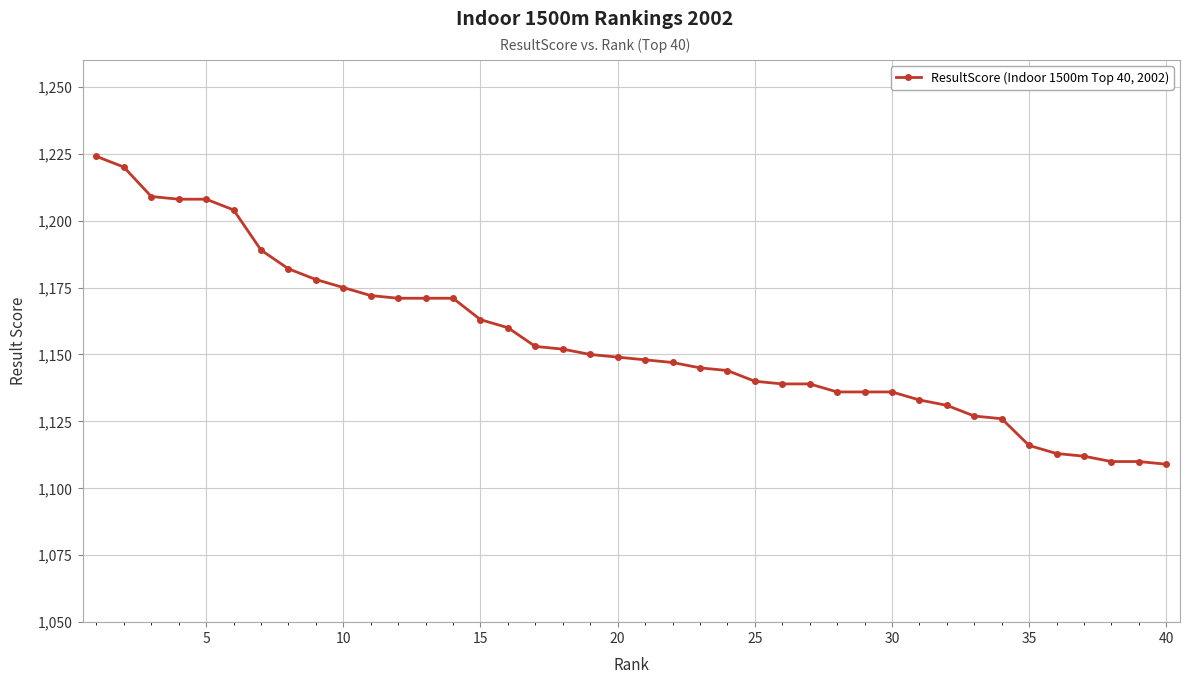

What is the maximum value shown in the chart?

1224